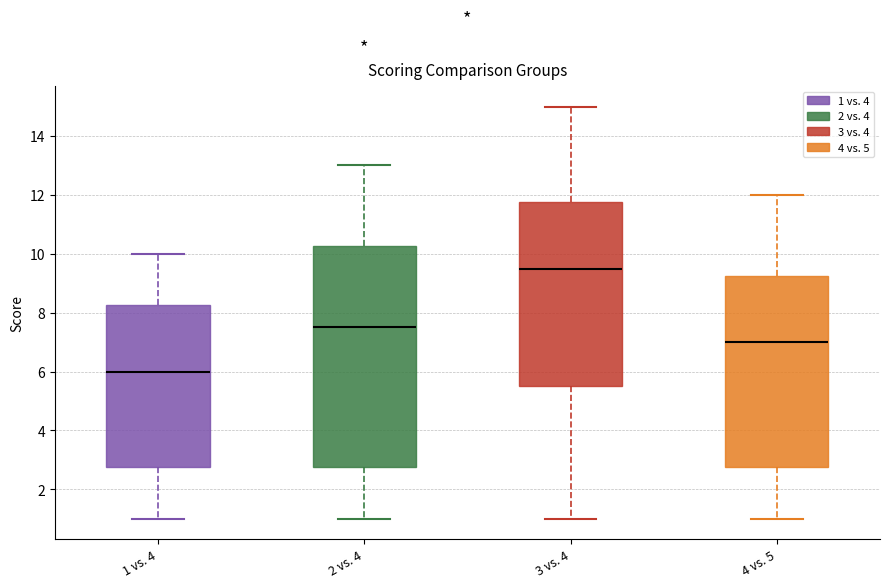

Where does the lower whisker of the box for 1 vs. 4 end on the y-axis? The values are not printed on the chart, so give them approximately, as read against the axis.

1.0